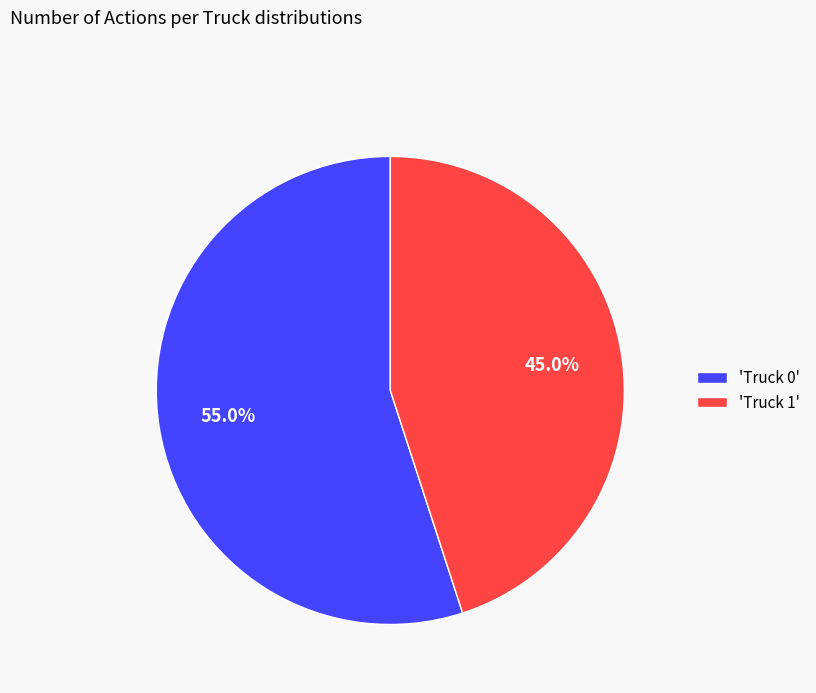

What is the ratio of the value at 'Truck 0' to the value at 'Truck 1'?

1.2